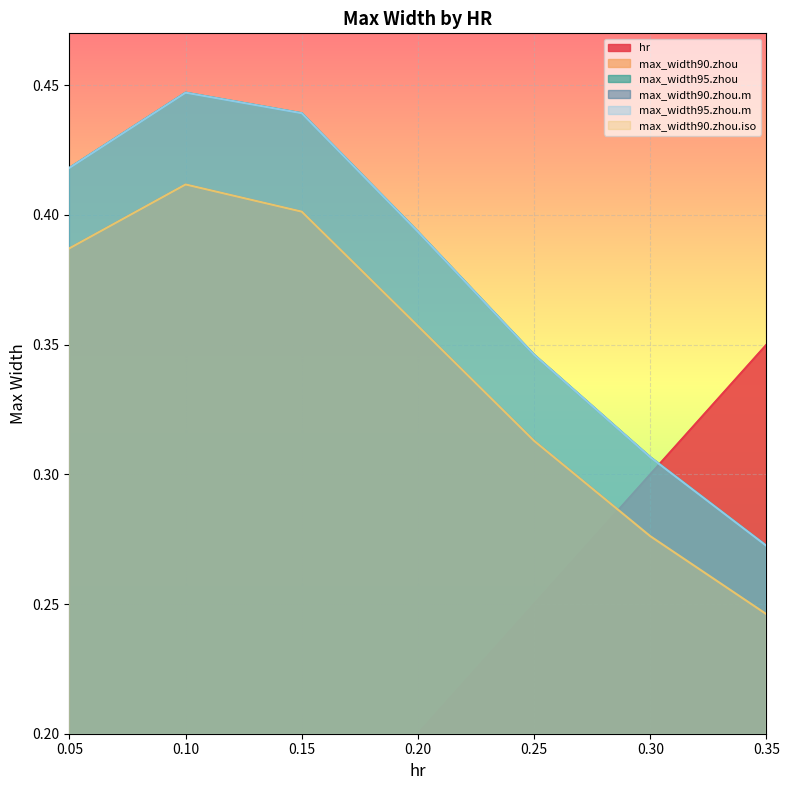

What is the sum of the hr values at 0.2 and 0.15?

0.3